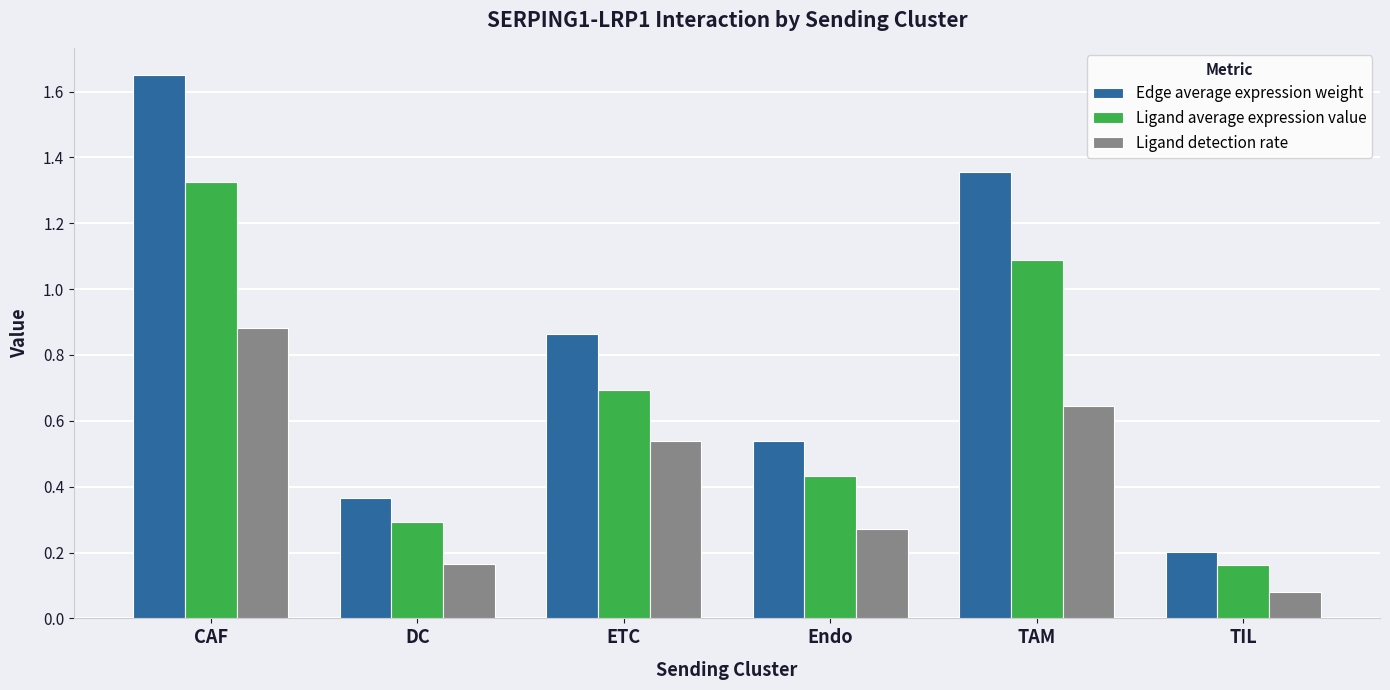

Which category has the highest value across all series?

CAF